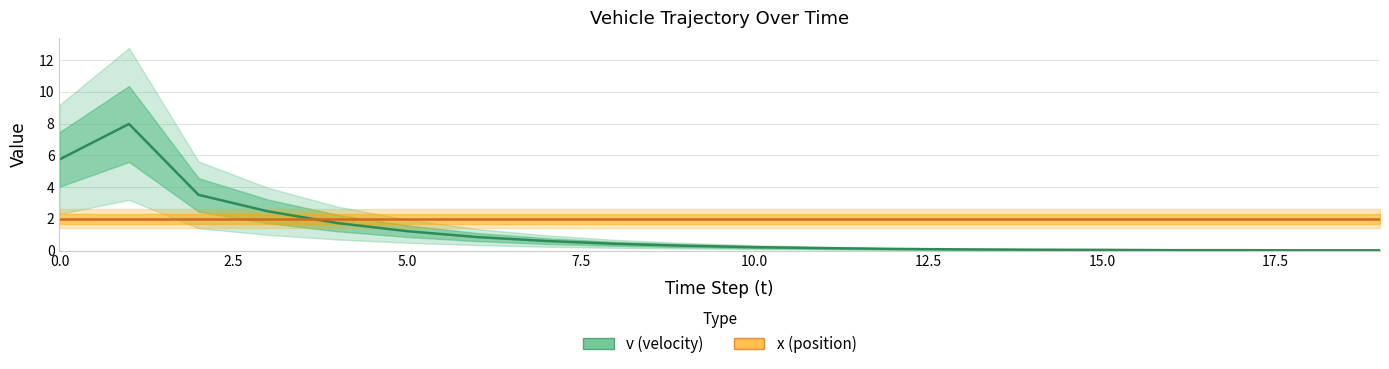

Reading left to right, what are all the values shown in this chart?

0=5.7	1=8.0	2=3.5	3=2.5	4=1.7	5=1.2	6=0.8	7=0.6	8=0.4	9=0.3	10=0.2	11=0.1	12=0.1	13=0.1	14=0.1	15=0.0	16=0.0	17=0.0	18=0.0	19=0.0